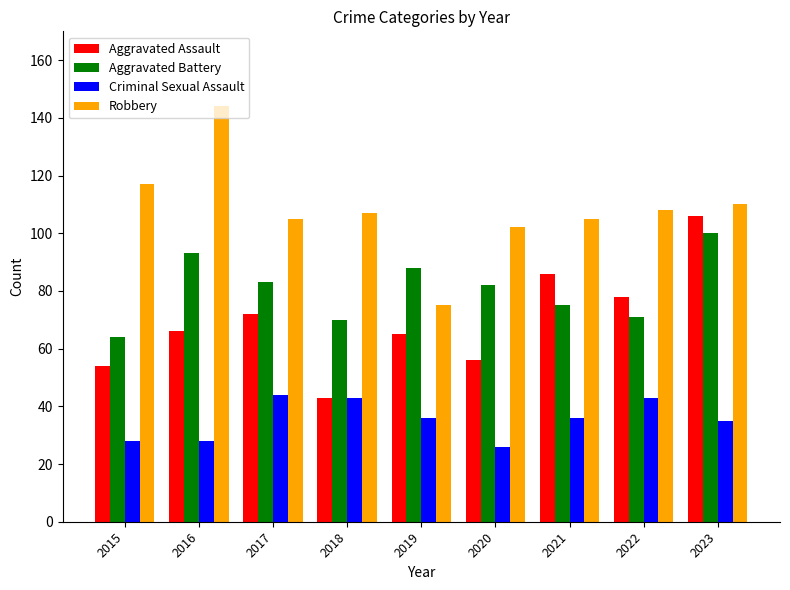

True or false: Criminal Sexual Assault has a value of 69 at 2017.

False